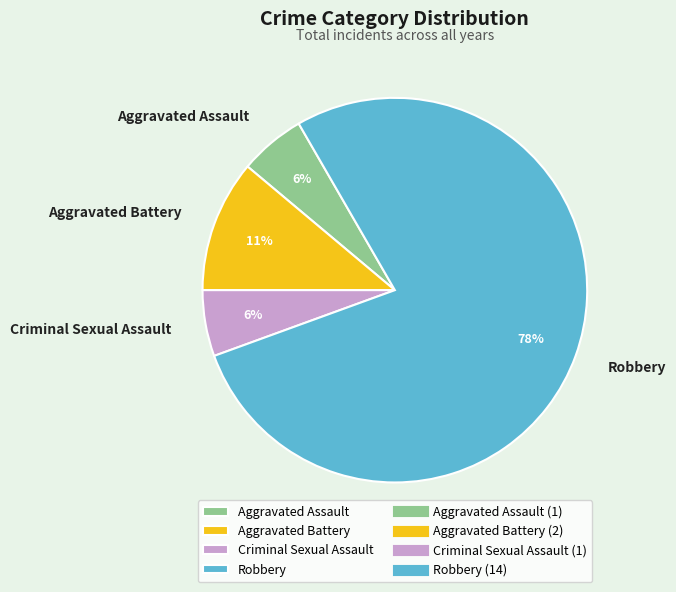

Do Criminal Sexual Assault and Robbery together represent more than half of the pie?

Yes